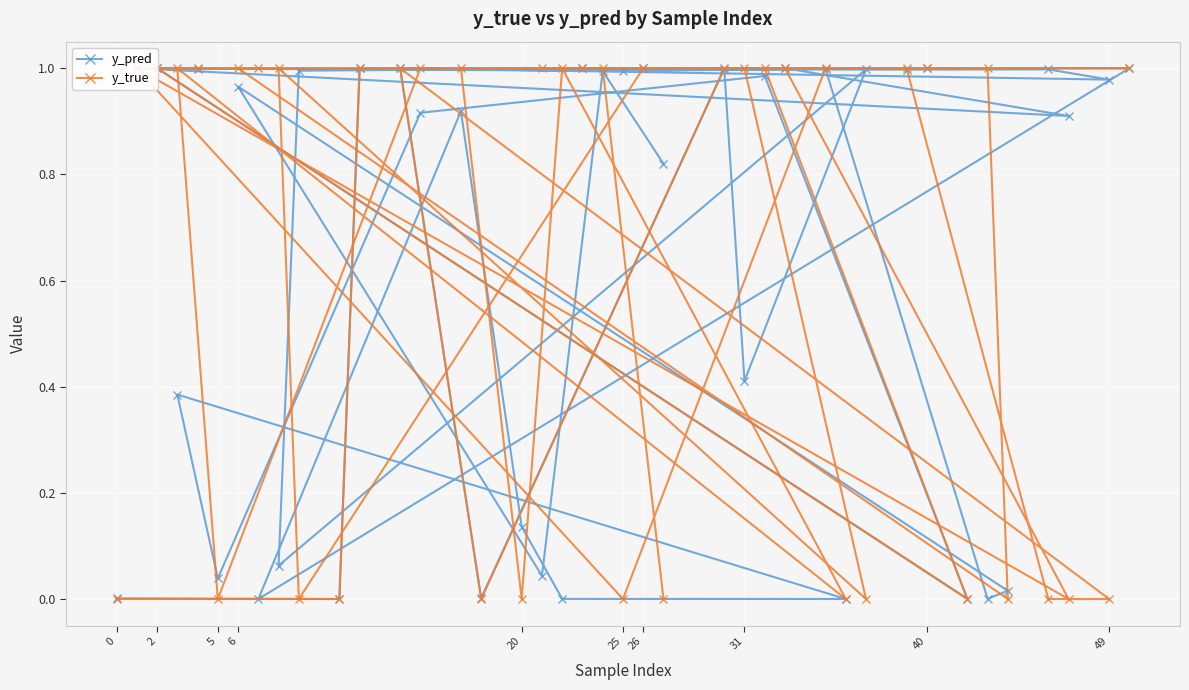

Is it true that y_pred equals 1.0 at 26?

True